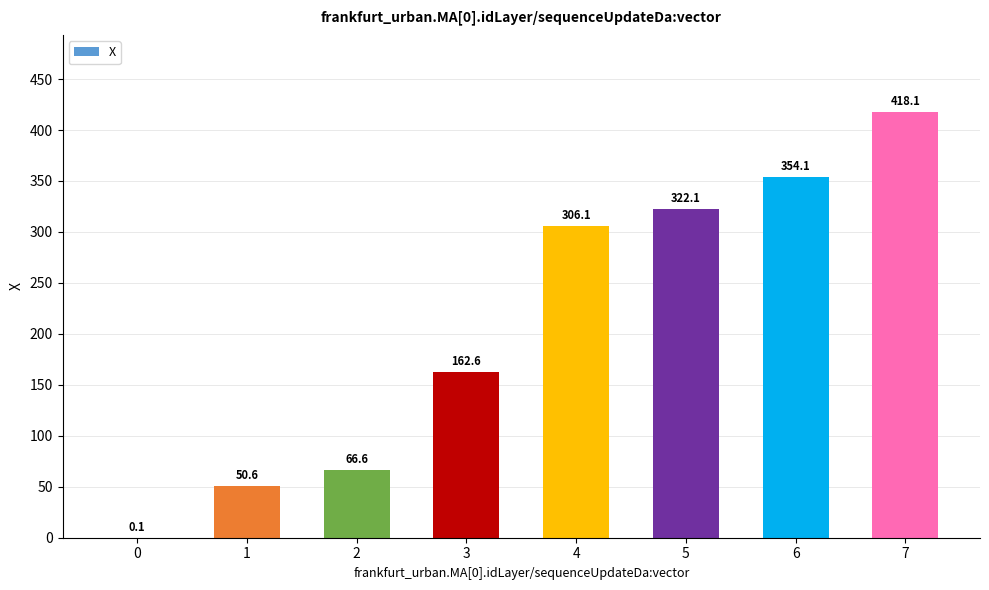

The value at 5 is 322.1. True or false?

True